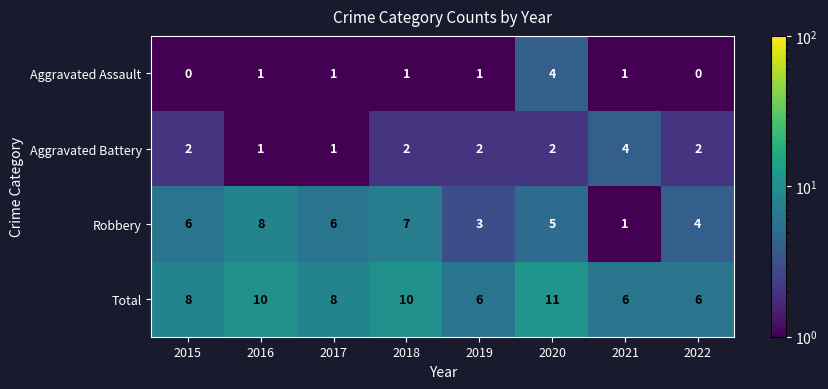

How many Total values are between 6 and 10?

7